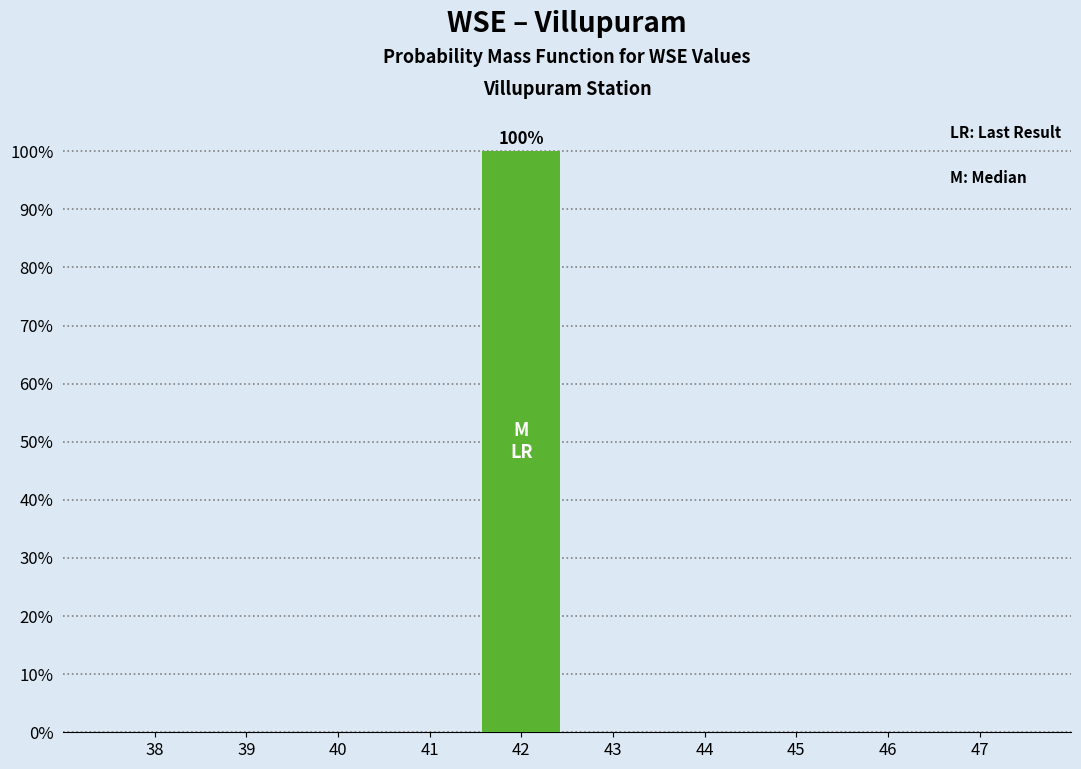

Reading left to right, extract all data points from this chart.

38=0	39=0	40=0	41=0	42=100	43=0	44=0	45=0	46=0	47=0